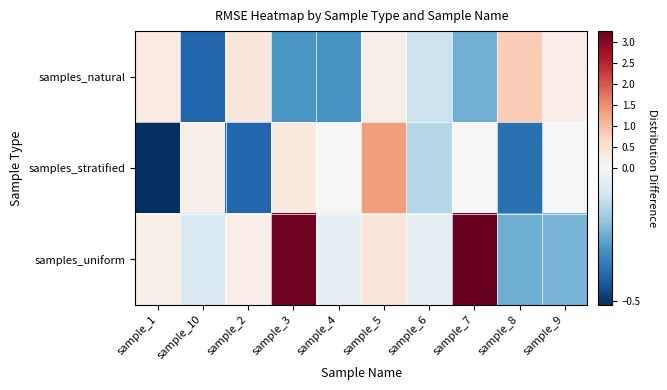

List the series in order of their peak value, lowest first.

samples_natural, samples_stratified, samples_uniform